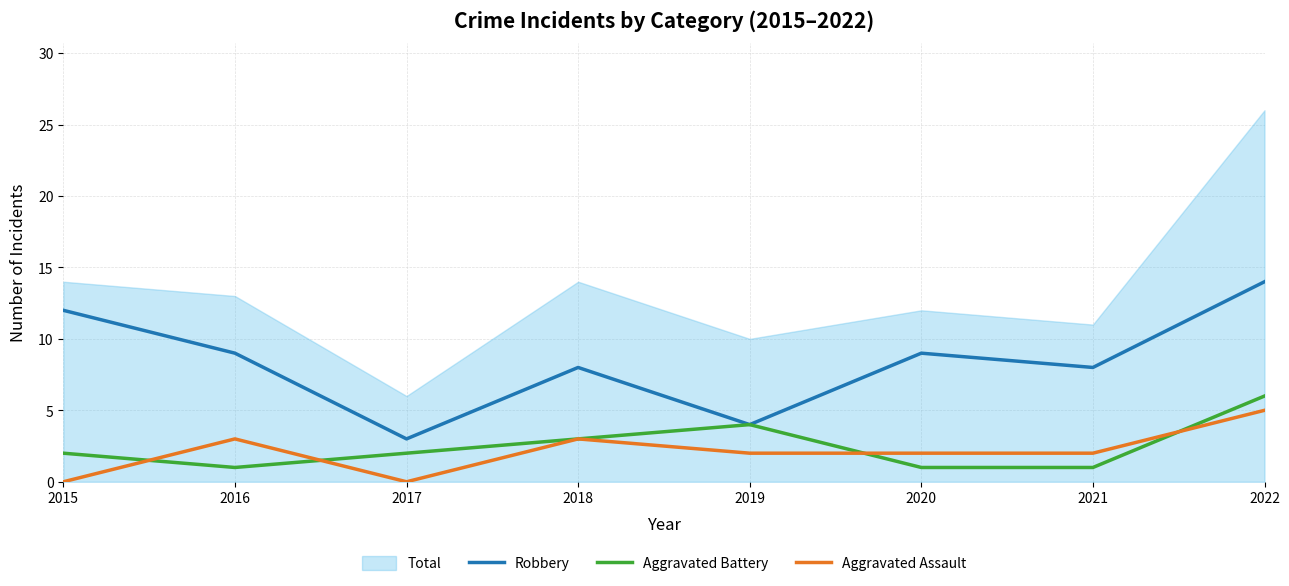

The Robbery series shows 12 at 2021. True or false?

False